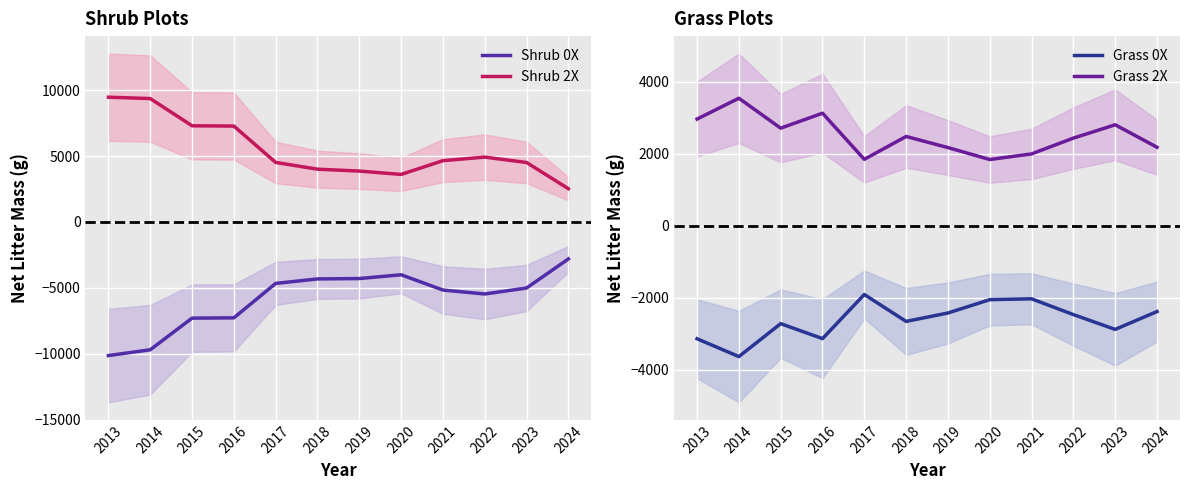

What is the minimum value shown in the chart?

-10134.4